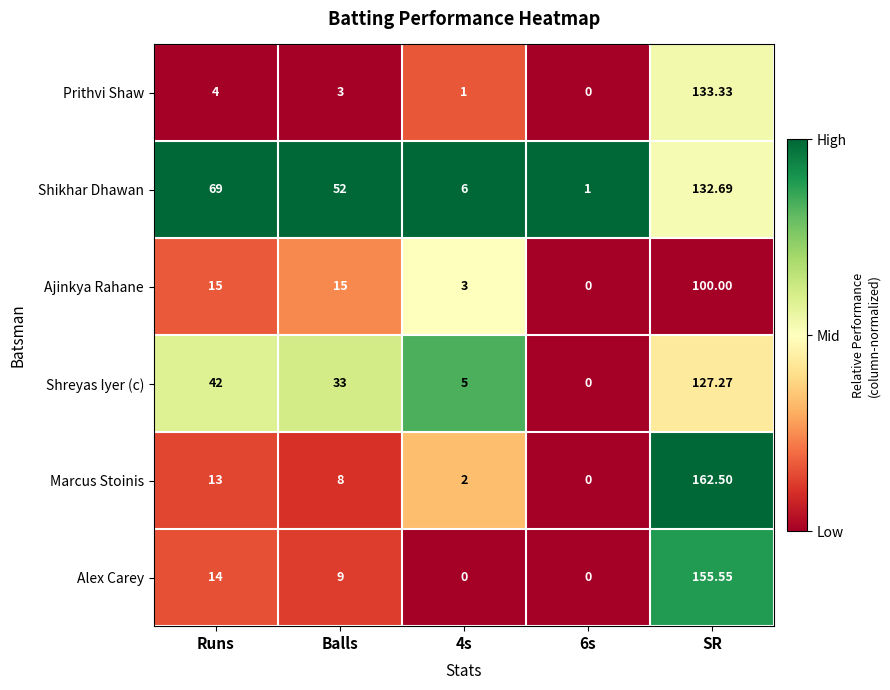

Which series has the widest spread of values?

Marcus Stoinis